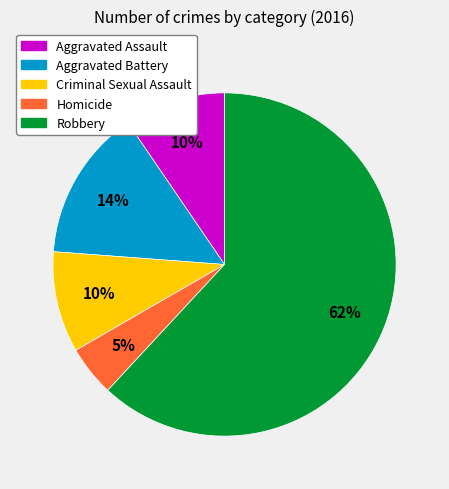

Count the number of slices in the pie.

5